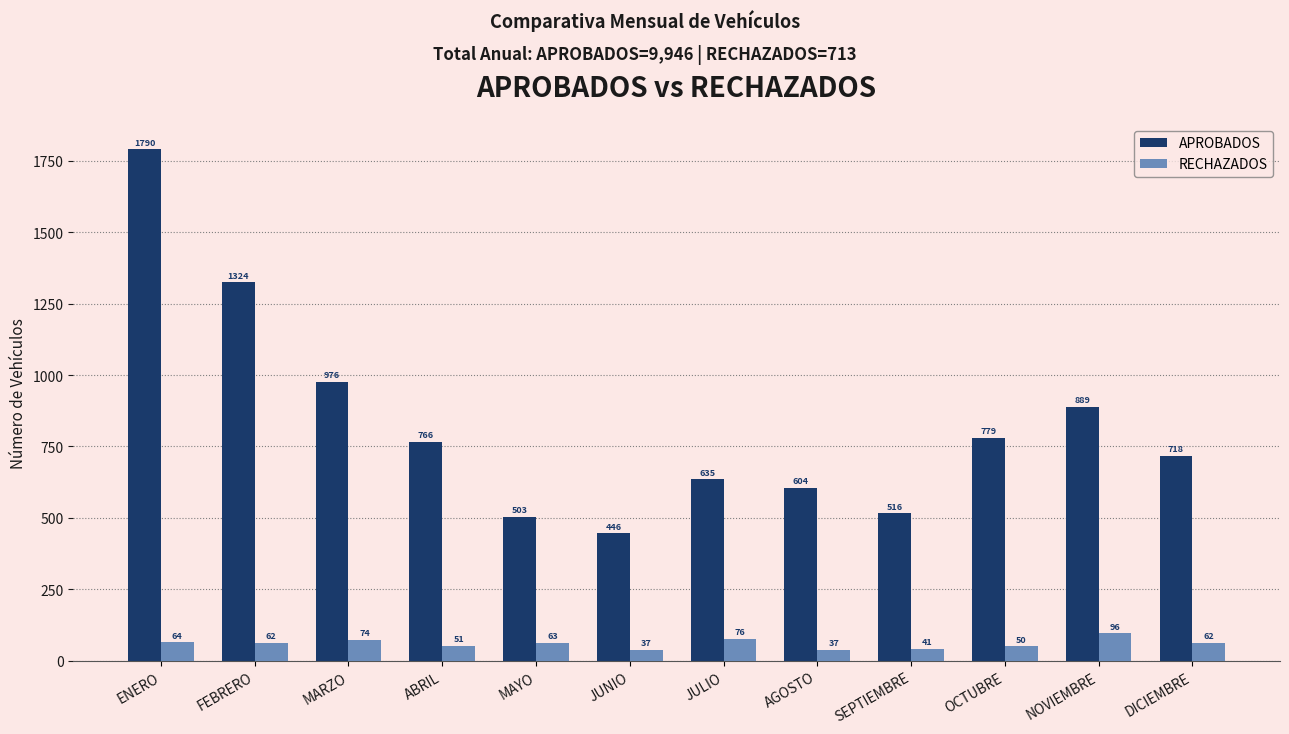

What is the total value across all series at SEPTIEMBRE?

557